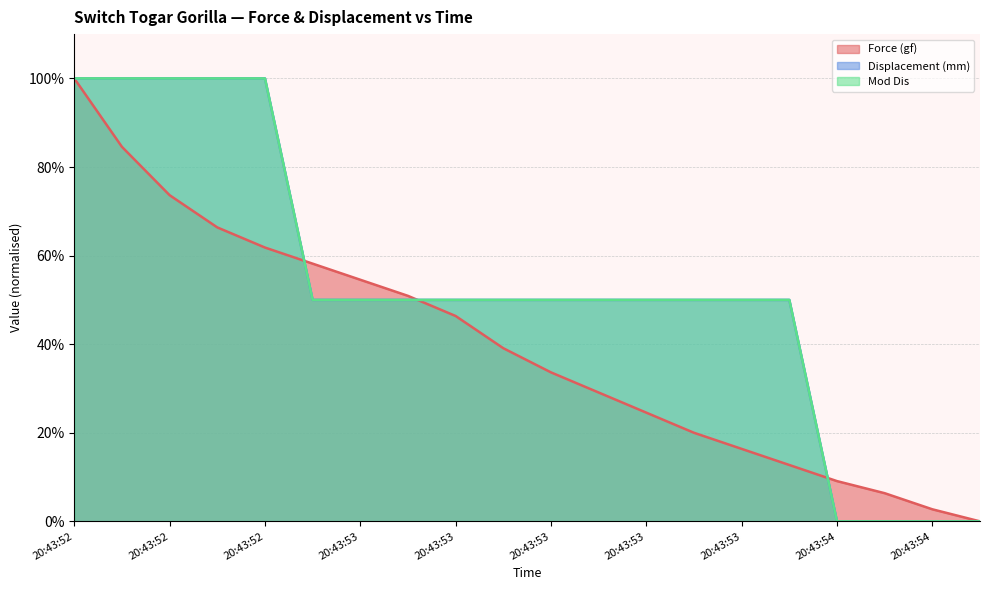

Reading left to right, extract all data points from this chart.

Force (gf): 100.0	84.5	73.6	66.4	61.8	58.2	54.5	50.9	46.4	39.1	33.6	29.1	24.5	20.0	16.4	12.7	9.1	6.4	2.7	0.0
Displacement (mm): 100.0	100.0	100.0	100.0	100.0	50.0	50.0	50.0	50.0	50.0	50.0	50.0	50.0	50.0	50.0	50.0	0.0	0.0	0.0	0.0
Mod Dis: 100.0	100.0	100.0	100.0	100.0	50.0	50.0	50.0	50.0	50.0	50.0	50.0	50.0	50.0	50.0	50.0	0.0	0.0	0.0	0.0